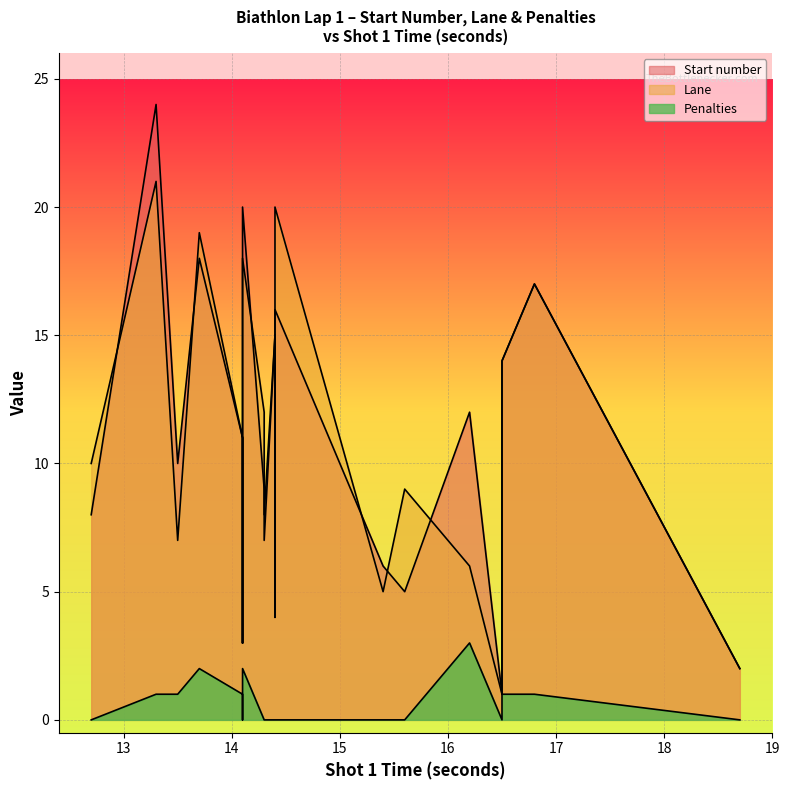

How many categories are shown in the chart?

20